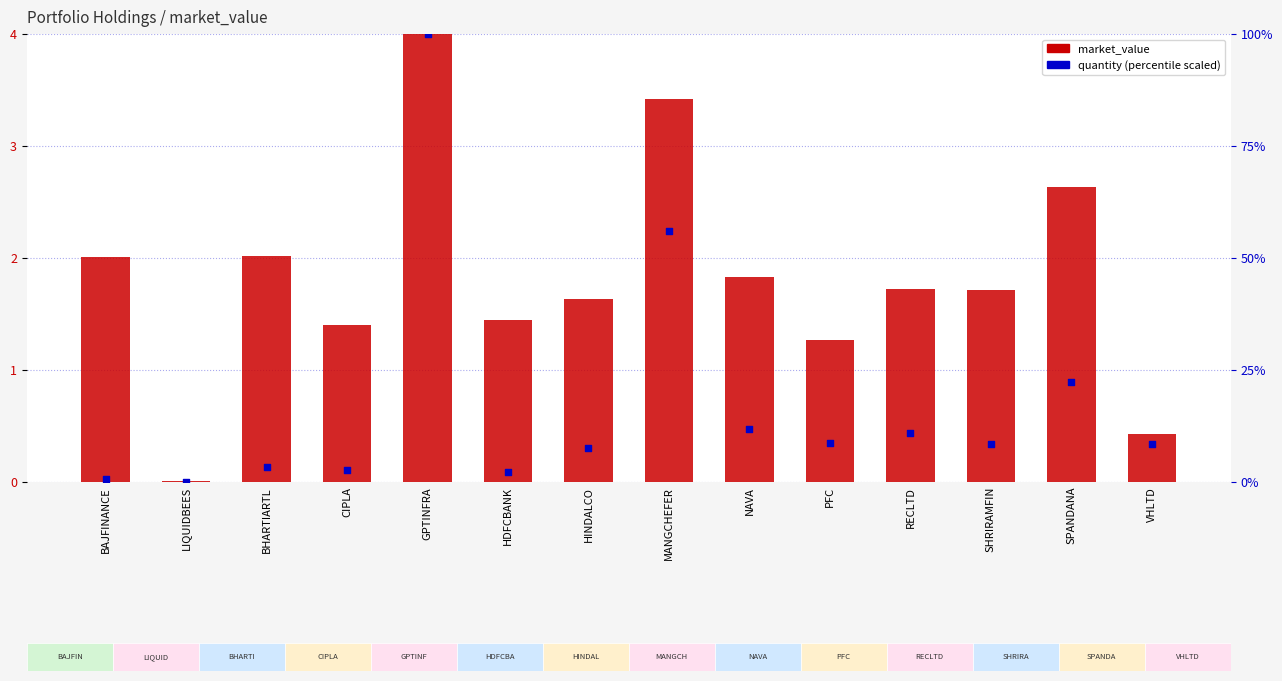

At which category is the sum across all series the highest?

GPTINFRA